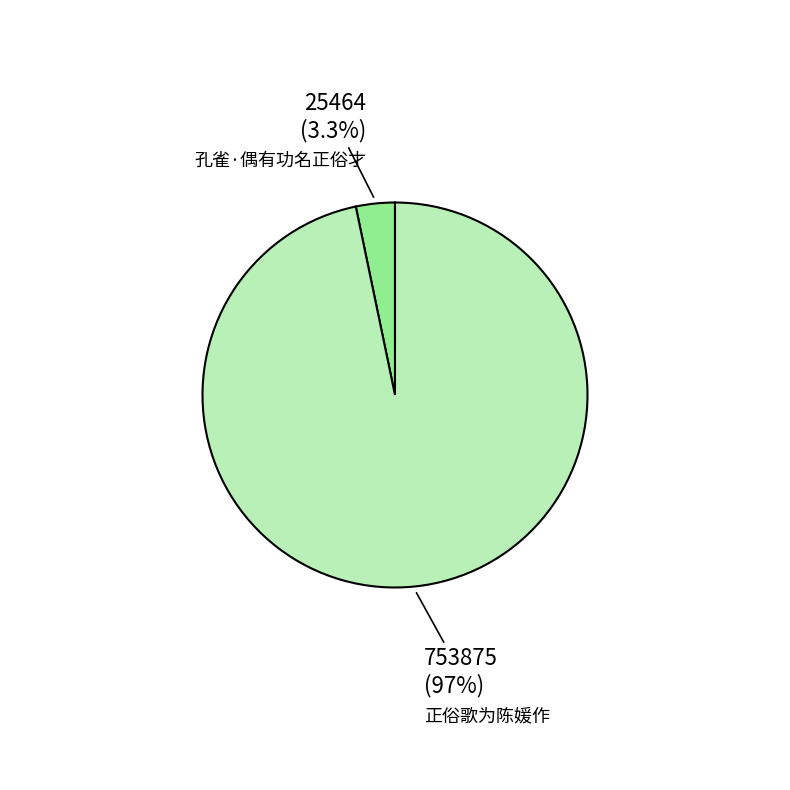

Combined, do 孔雀·偶有功名正俗才 and 正俗歌为陈媛作 account for over 50%?

Yes